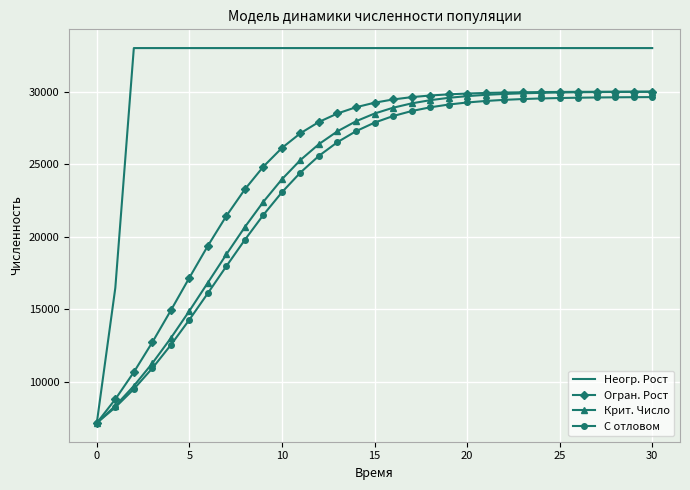

What is the highest value of the С отловом series?

29621.0